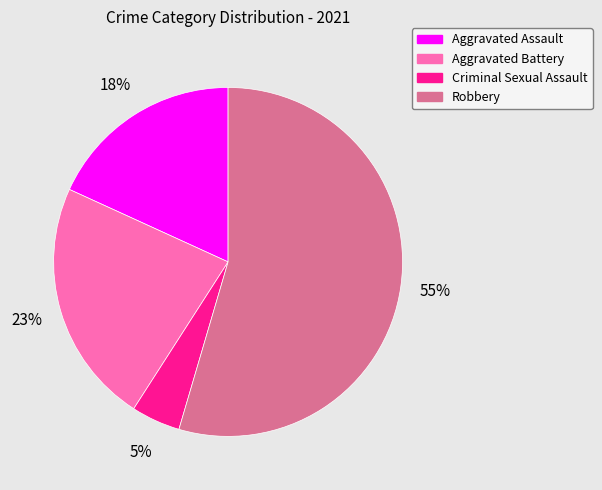

The Robbery slice represents 55% of the pie. True or false?

True